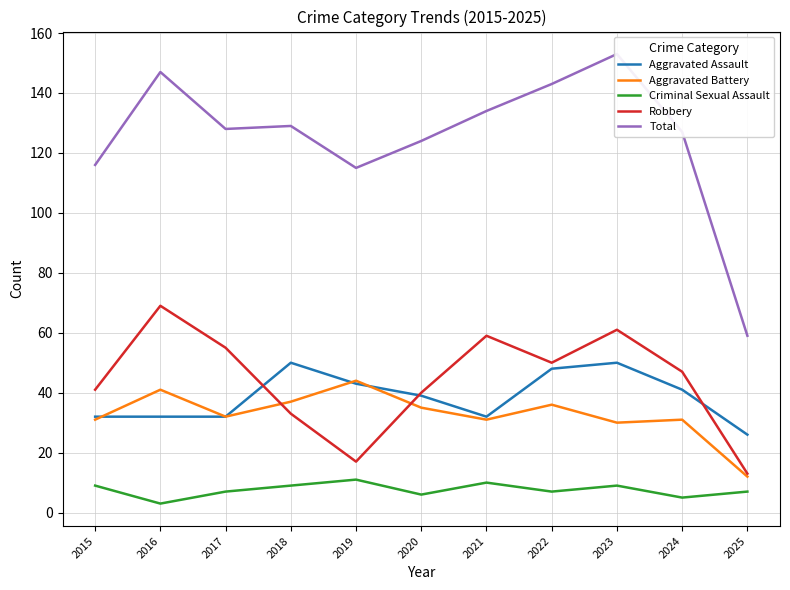

Reading right to left, extract all data points from this chart.

Aggravated Assault: 2025=26	2024=41	2023=50	2022=48	2021=32	2020=39	2019=43	2018=50	2017=32	2016=32	2015=32
Aggravated Battery: 2025=12	2024=31	2023=30	2022=36	2021=31	2020=35	2019=44	2018=37	2017=32	2016=41	2015=31
Criminal Sexual Assault: 2025=7	2024=5	2023=9	2022=7	2021=10	2020=6	2019=11	2018=9	2017=7	2016=3	2015=9
Robbery: 2025=13	2024=47	2023=61	2022=50	2021=59	2020=40	2019=17	2018=33	2017=55	2016=69	2015=41
Total: 2025=59	2024=127	2023=153	2022=143	2021=134	2020=124	2019=115	2018=129	2017=128	2016=147	2015=116